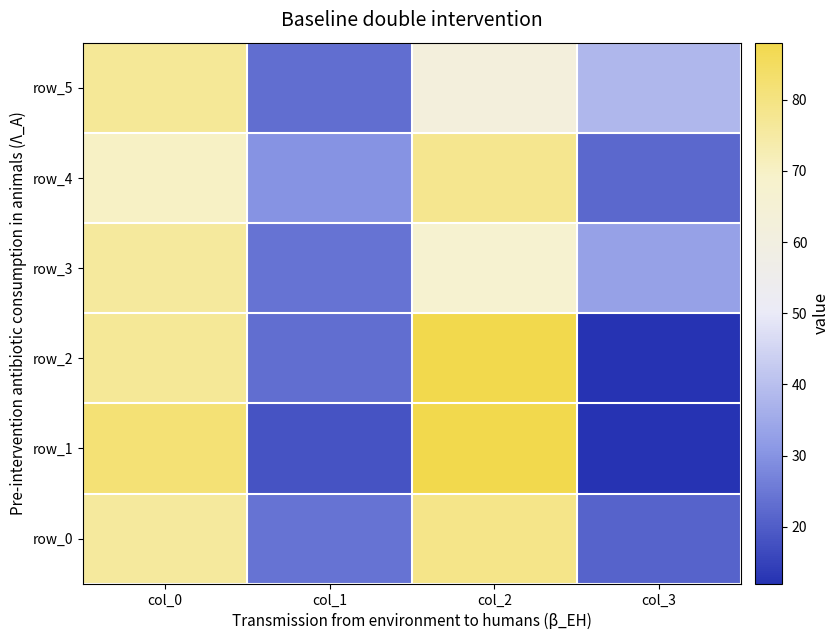

Reading left to right, extract all data points from this chart.

row_0: col_0=76	col_1=24	col_2=79	col_3=21
row_1: col_0=82	col_1=18	col_2=88	col_3=12
row_2: col_0=77	col_1=23	col_2=88	col_3=12
row_3: col_0=76	col_1=24	col_2=67	col_3=33
row_4: col_0=70	col_1=30	col_2=78	col_3=22
row_5: col_0=77	col_1=23	col_2=62	col_3=38